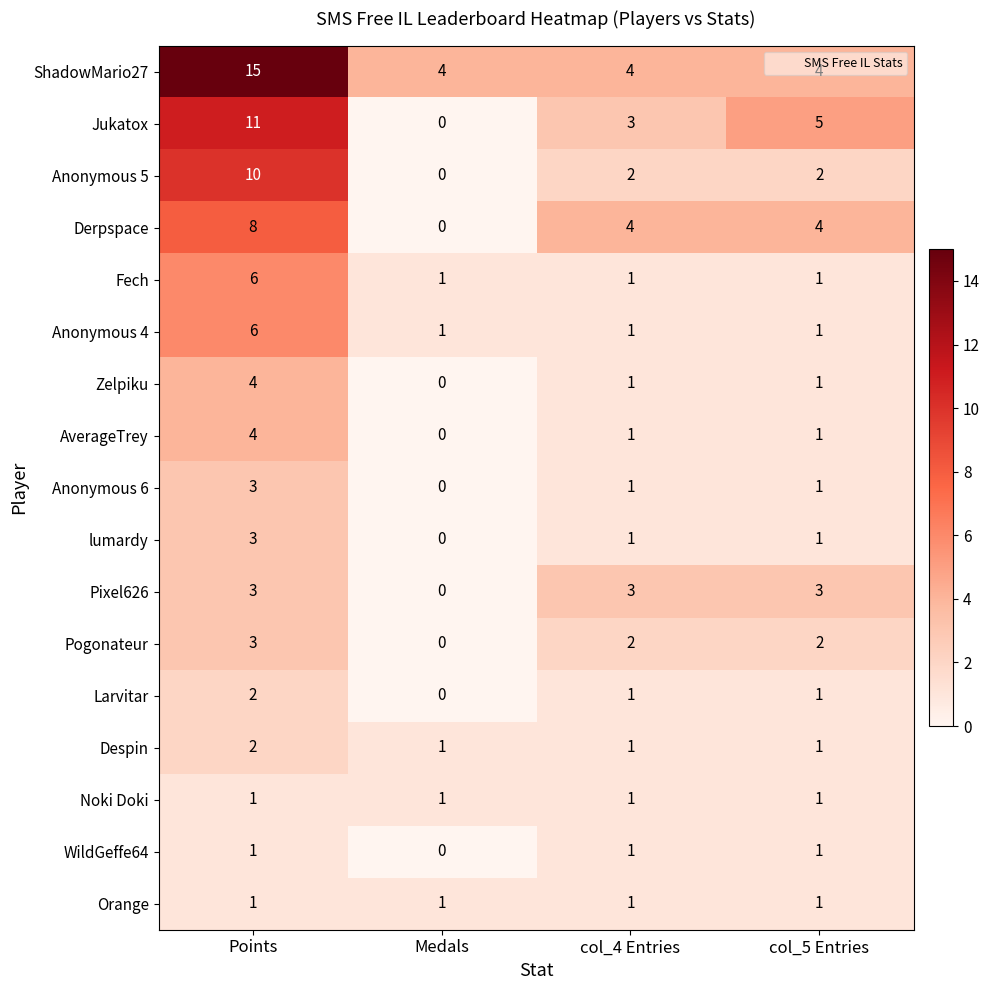

Which category has the lowest value in the Derpspace series?

Medals